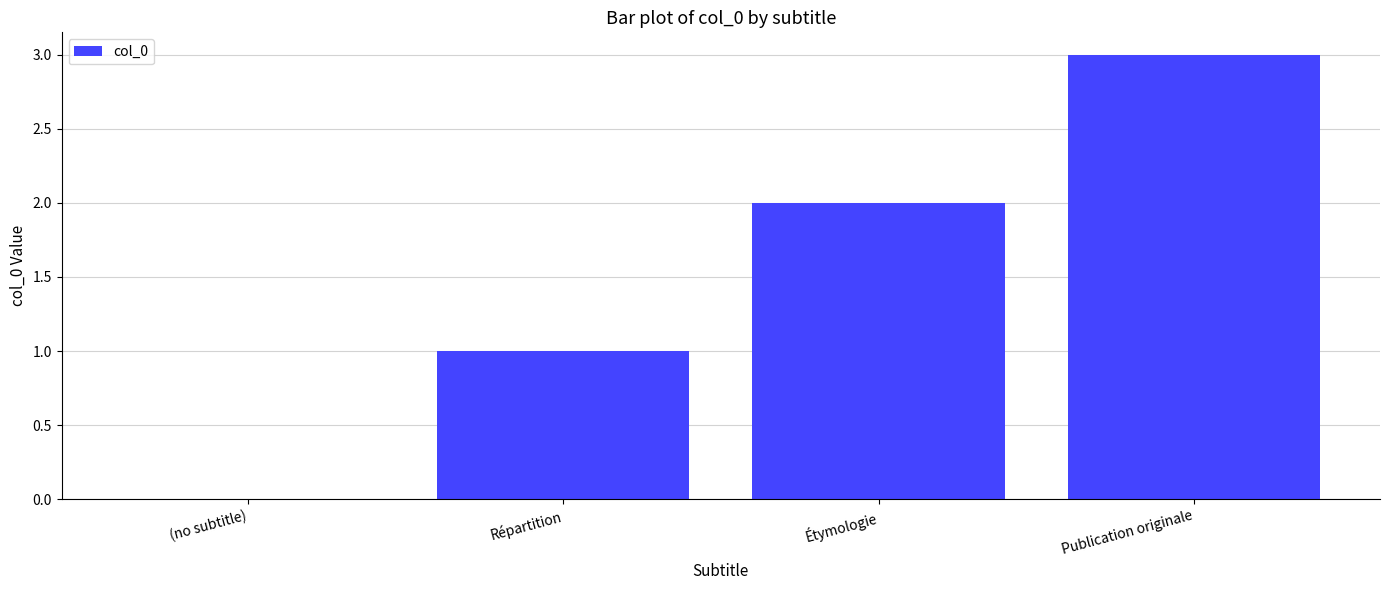

What is the sum of all values?

6